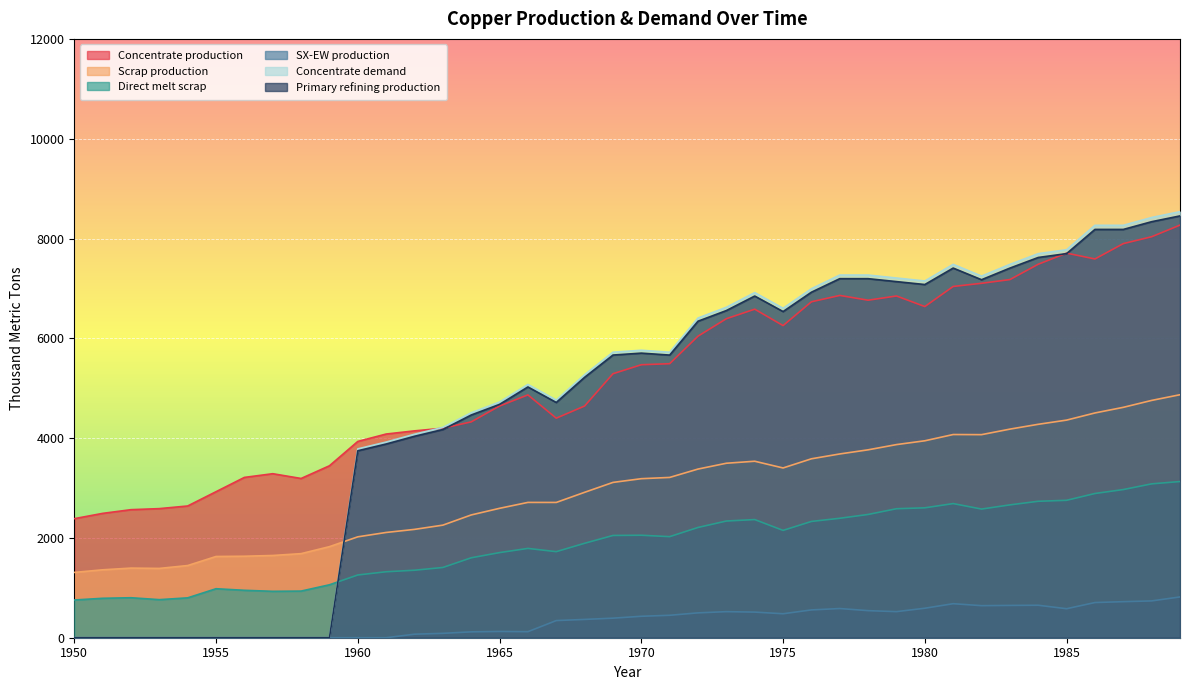

What is the approximate value of SX-EW production at 1964?

117.6